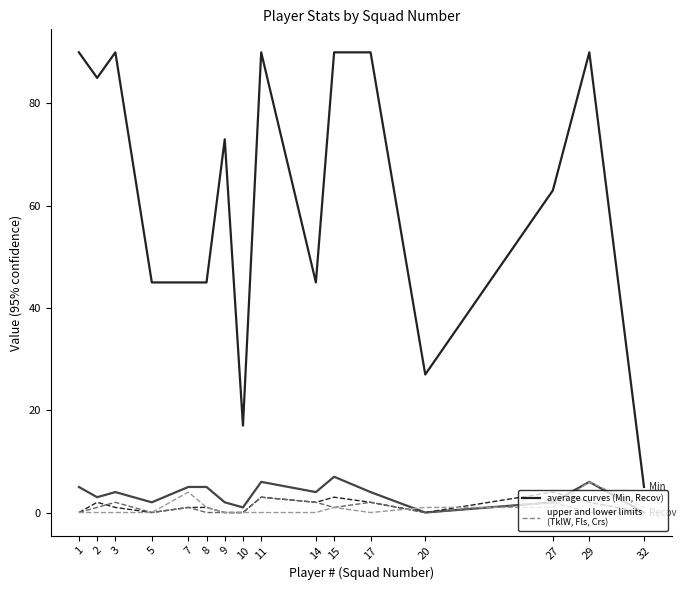

Reading left to right, what are all the values shown in this chart?

Min: 90	85	90	45	45	45	73	17	90	45	90	90	27	63	90	5
Recov: 5	3	4	2	5	5	2	1	6	4	7	4	0	2	6	0
TklW: 0	2	1	0	1	1	0	0	3	2	3	2	0	4	2	0
Fls: 0	1	2	0	1	0	0	0	3	2	1	2	0	2	0	0
Crs: 0	0	0	0	4	1	0	0	0	0	1	0	1	1	6	1